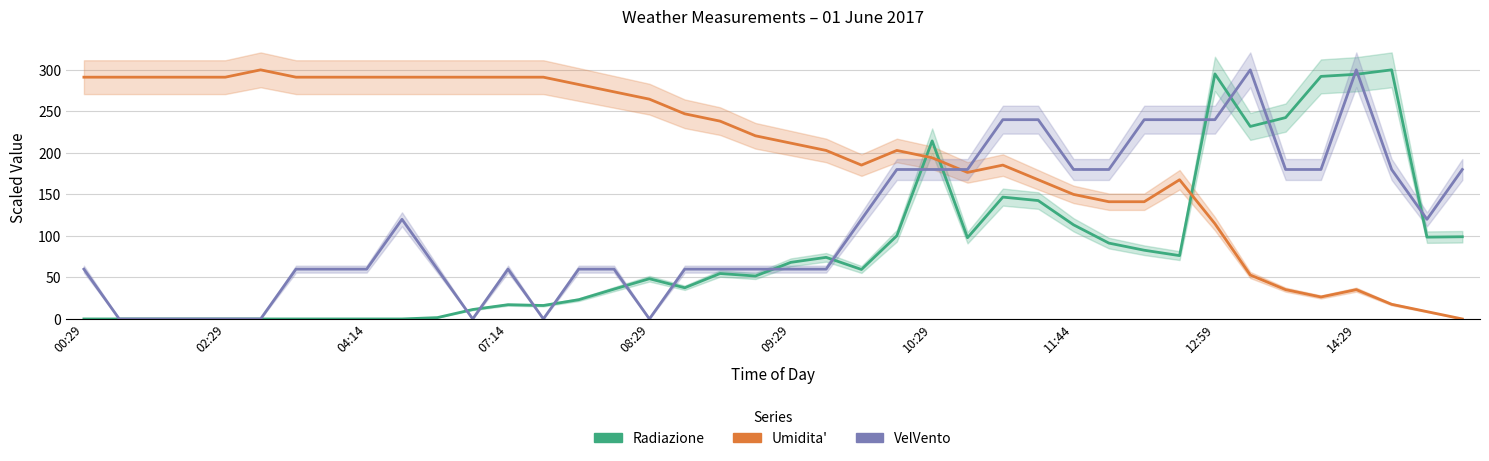

List the series in order of their overall mean, highest first.

Umidita, VelVento, Radiazione